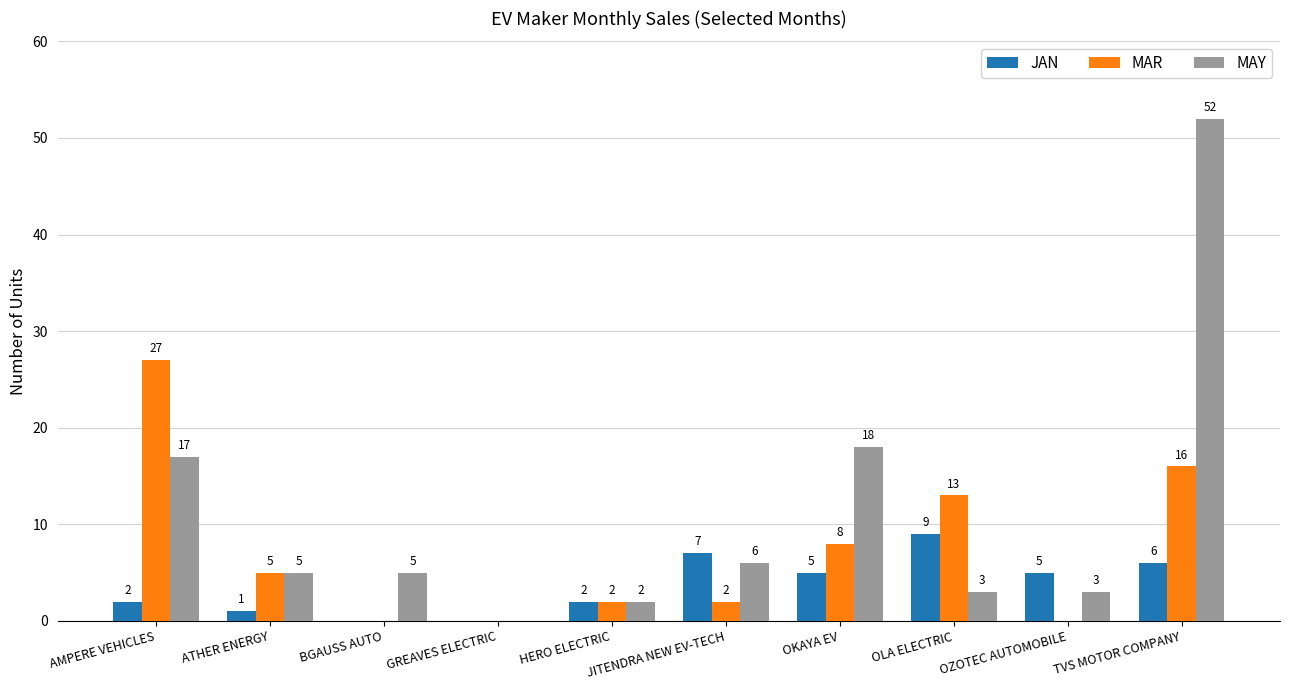

What is the sum of the JAN values at TVS MOTOR COMPANY and JITENDRA NEW EV-TECH?

13